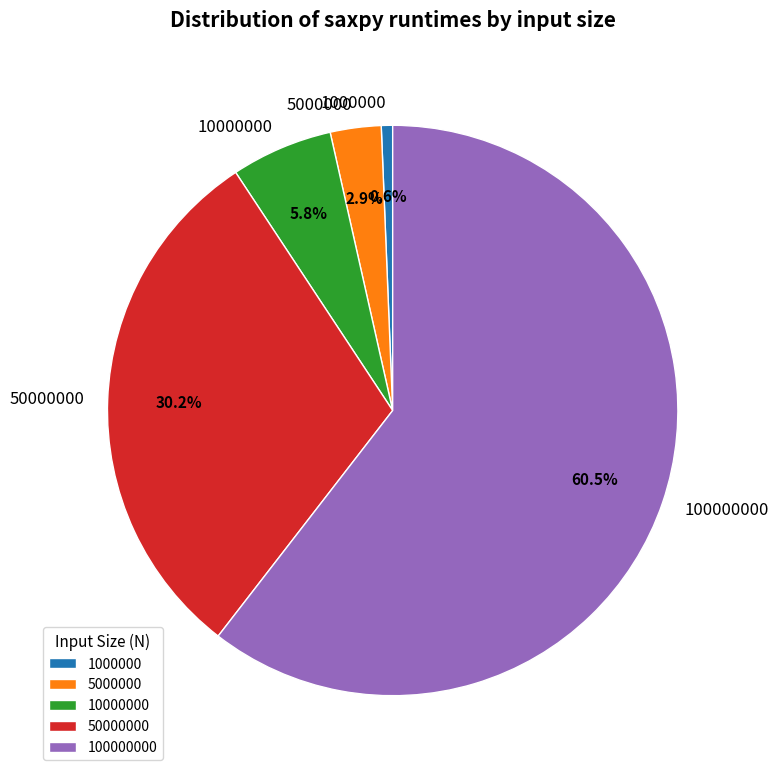

How many slices are in this pie chart?

5